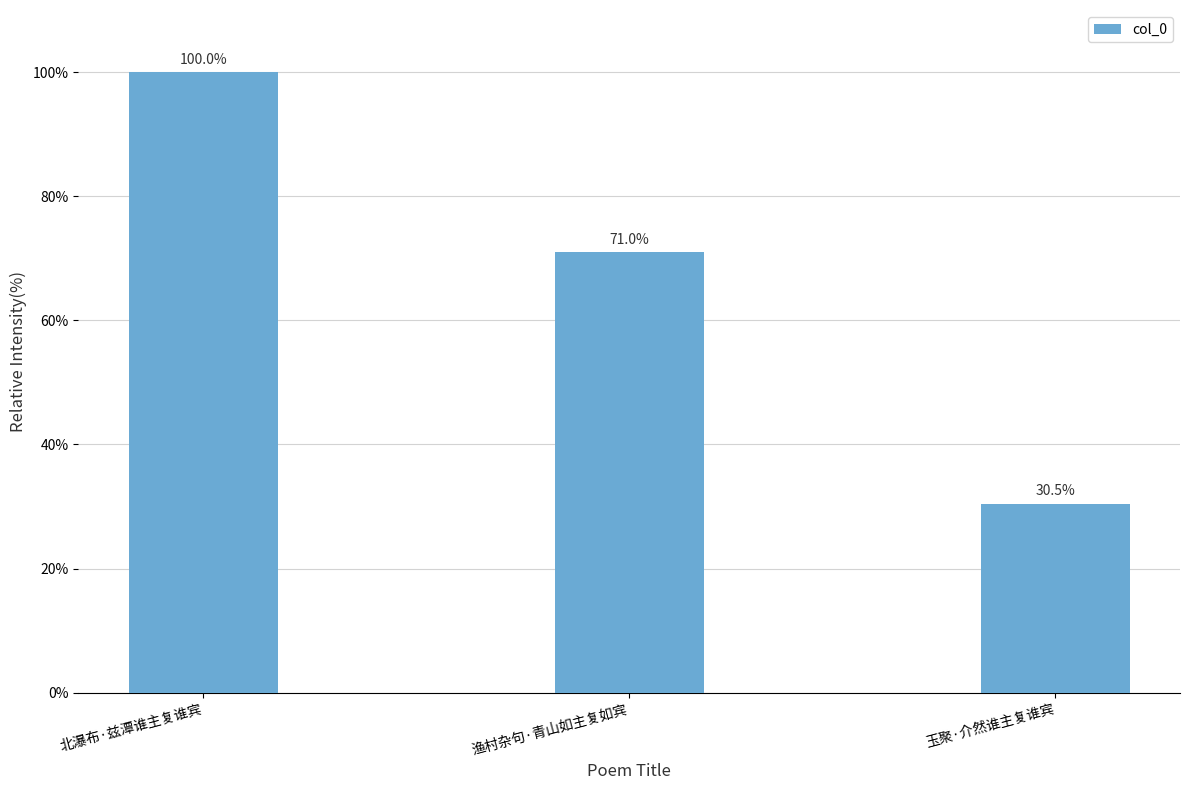

The chart shows a value of 118.8 at 渔村杂句·青山如主复如宾. True or false?

False